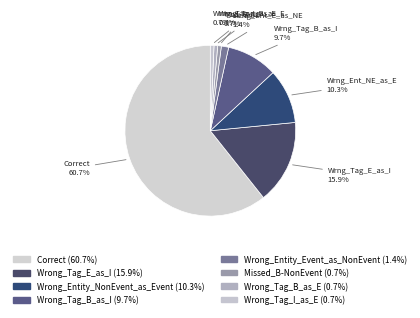

Which category has the biggest portion of the pie?

Correct